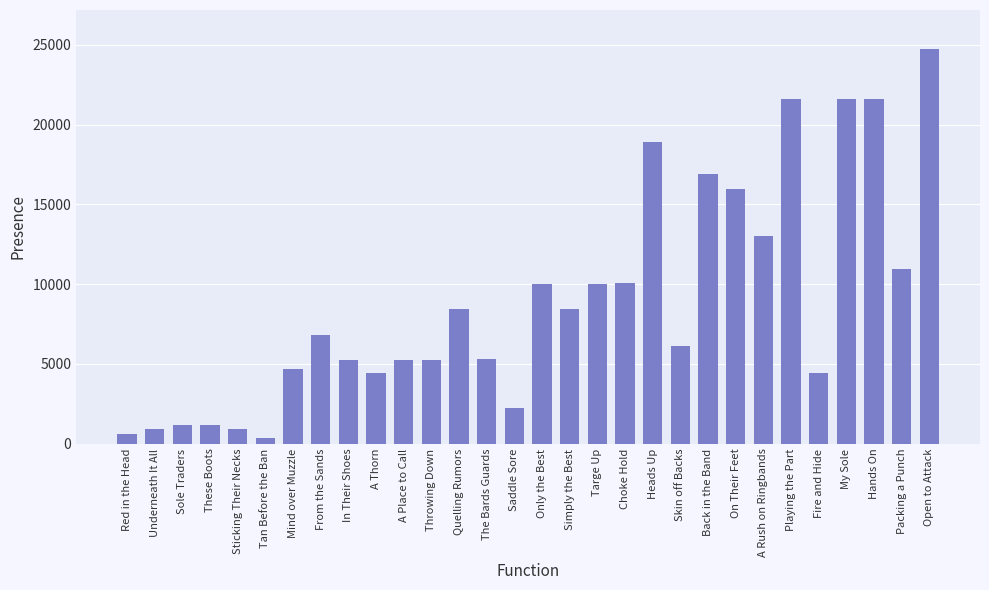

What is the label of the 4th bar from the right?

My Sole